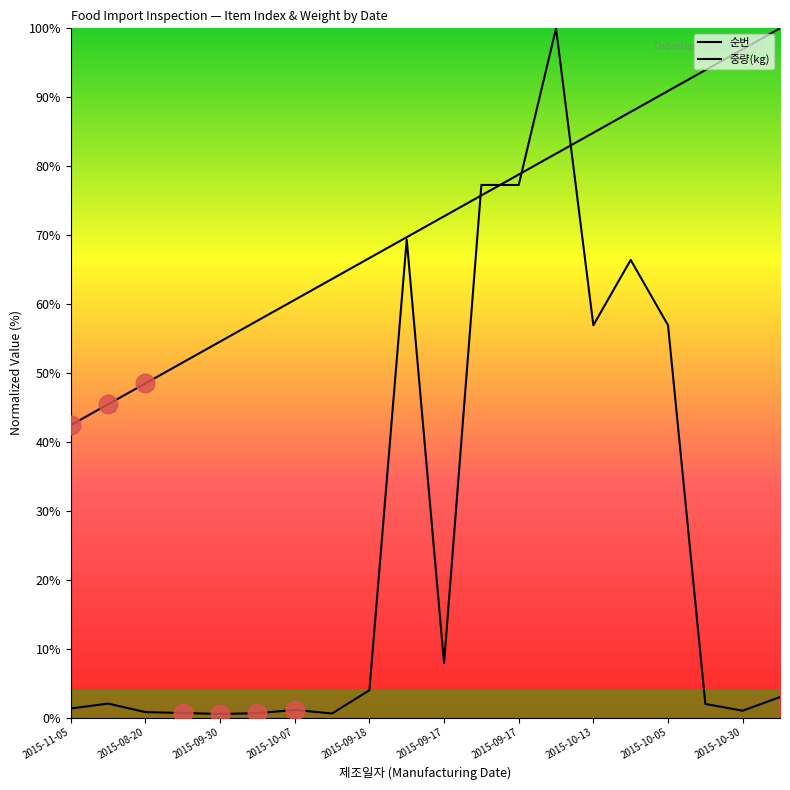

Which series has the largest total across all categories?

순번